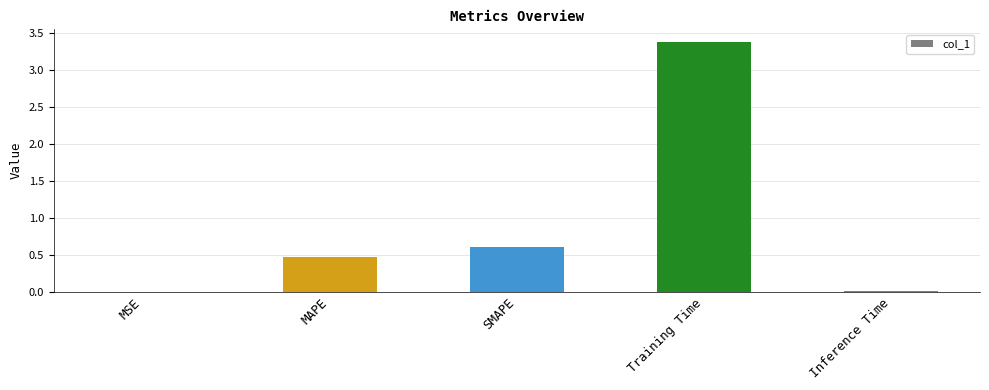

At which label is the value closest to 1?

SMAPE